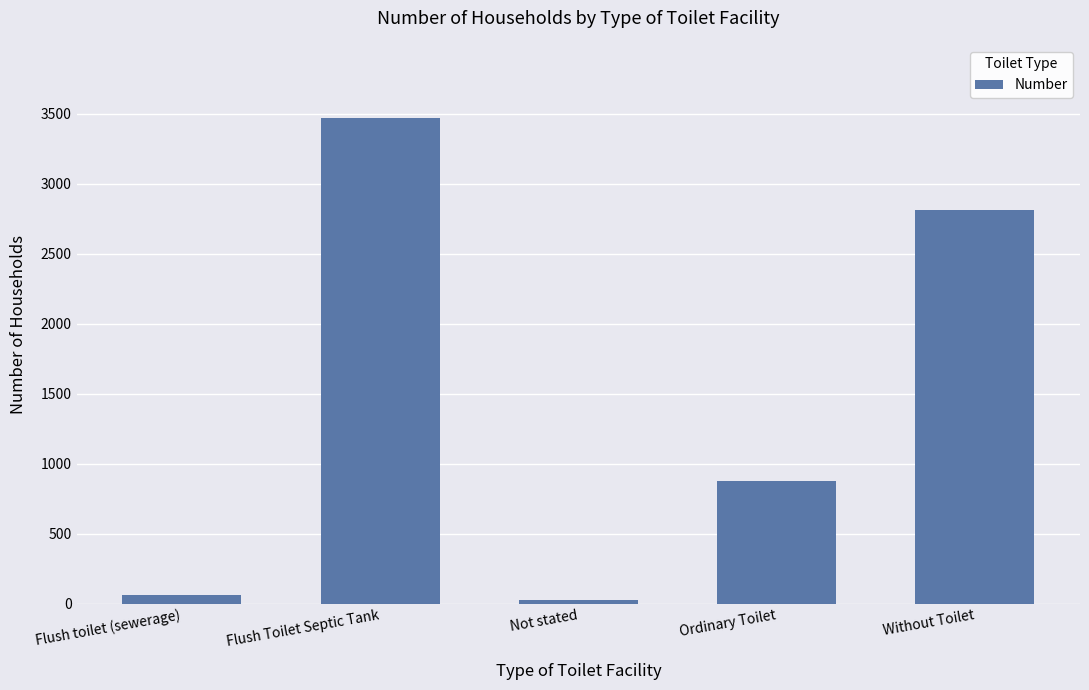

List the labels in order of value, largest first.

Flush Toilet Septic Tank, Without Toilet, Ordinary Toilet, Flush toilet (sewerage), Not stated